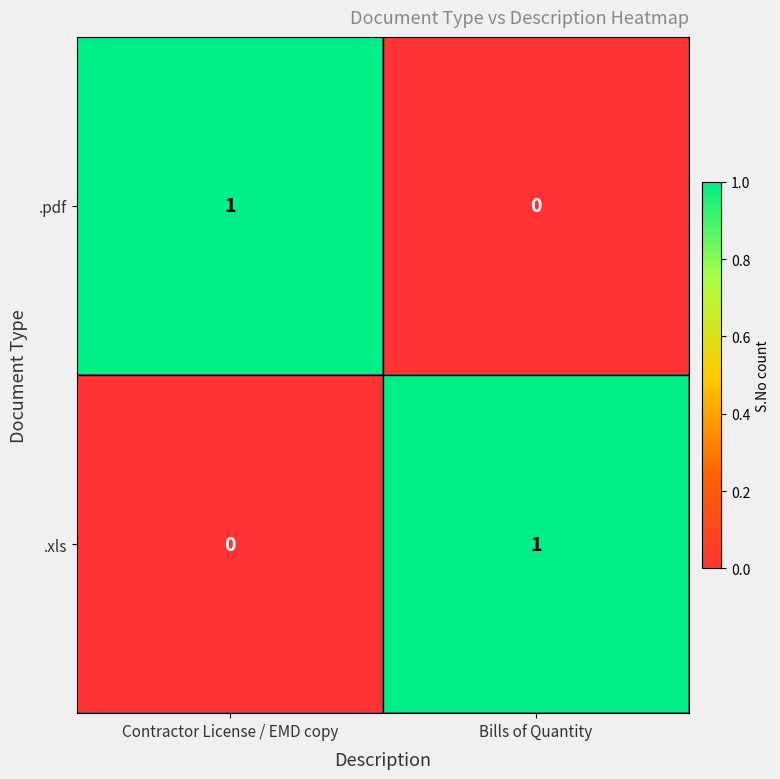

Which category has the highest value in the .xls series?

Bills of Quantity